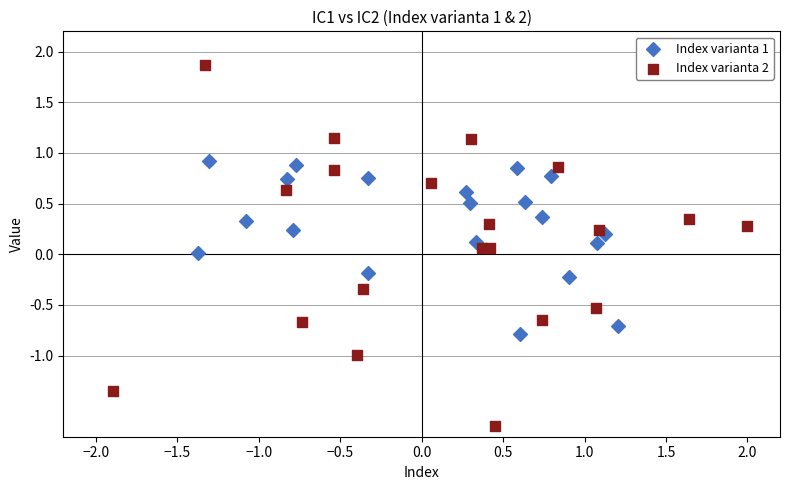

Which series has the widest spread of Y values?

Index varianta 2